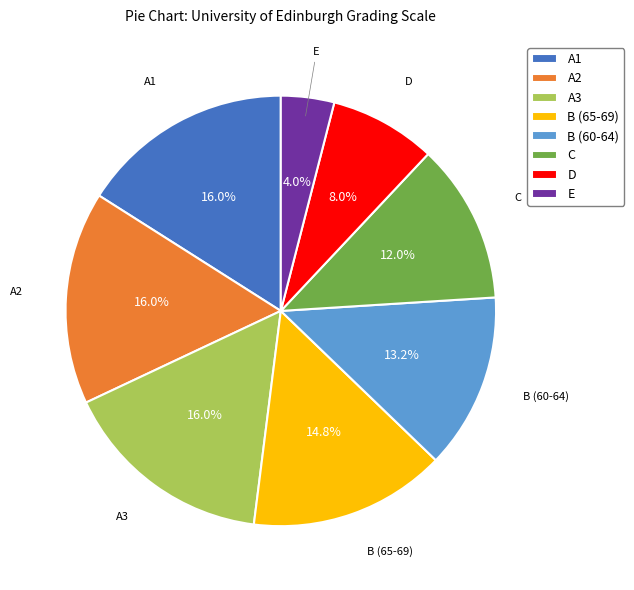

What percentage is NOT represented by C?

88.0%